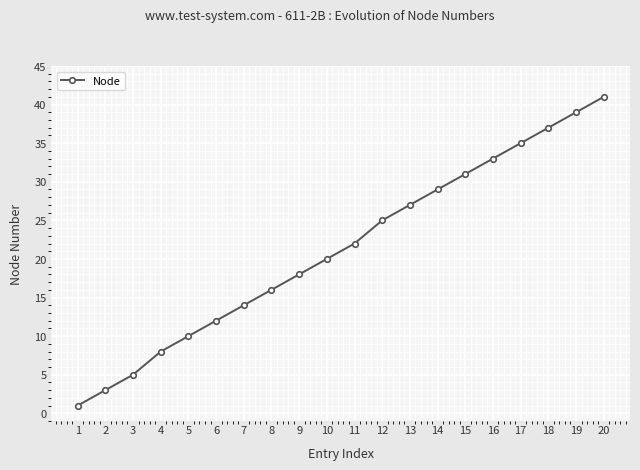

Is it true that the value at 8 is 26?

False